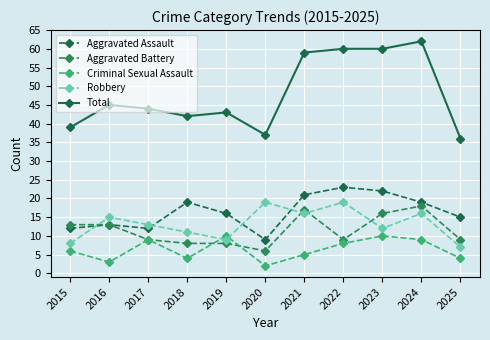

Is it true that Aggravated Battery equals 13 at 2015?

True